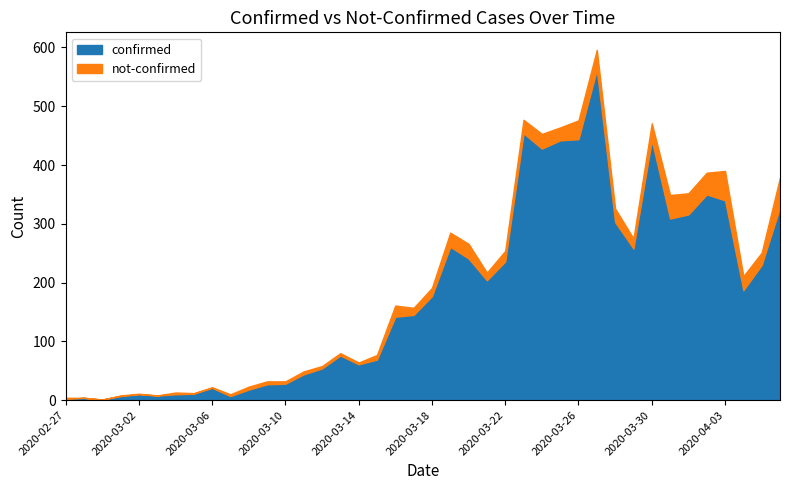

At which category does not-confirmed reach its first local peak?

2020-03-04